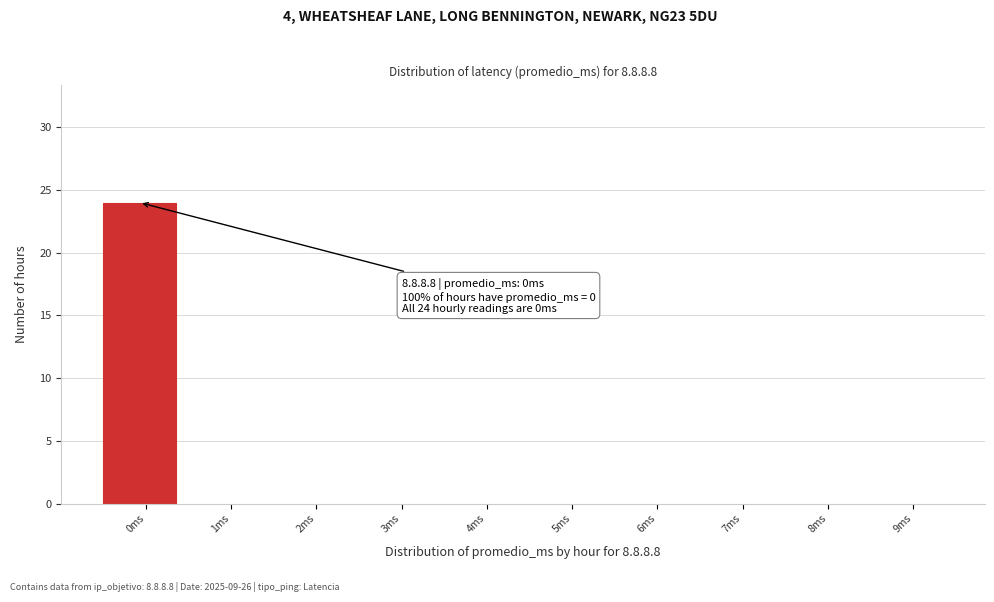

Reading left to right, list all the values displayed in this chart.

0ms=24	1ms=0	2ms=0	3ms=0	4ms=0	5ms=0	6ms=0	7ms=0	8ms=0	9ms=0